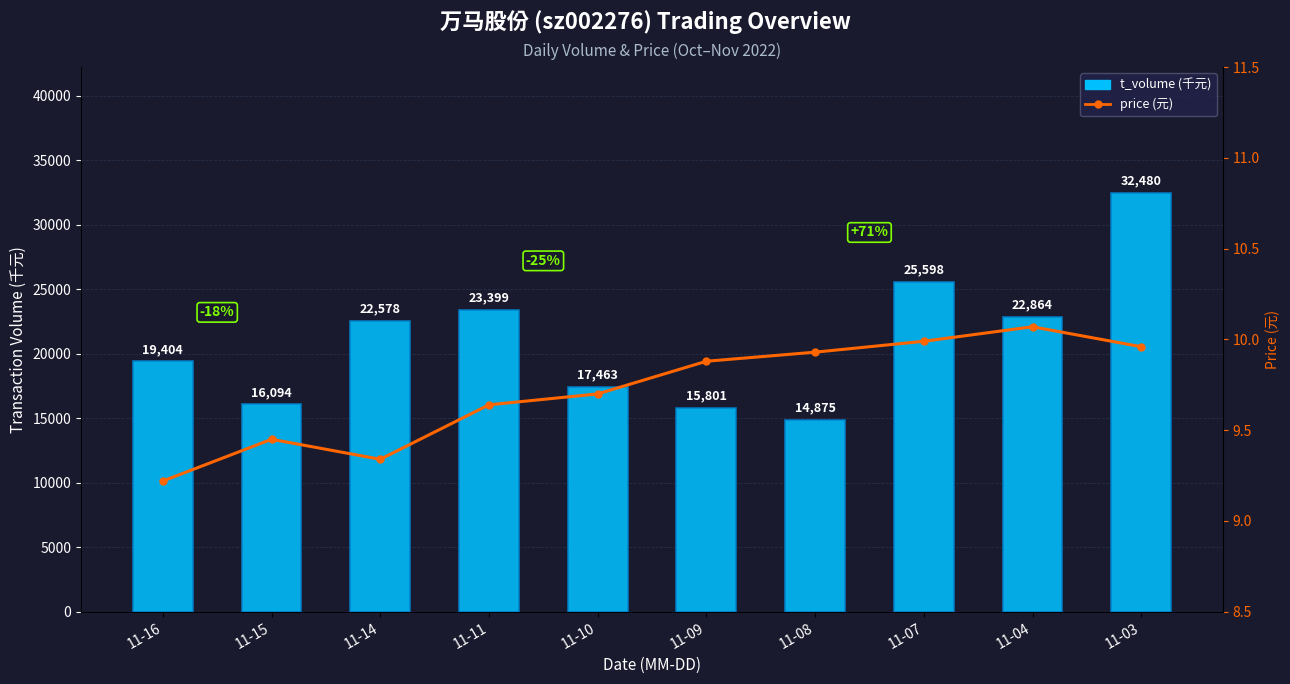

At which category is the sum across all series the highest?

11-03